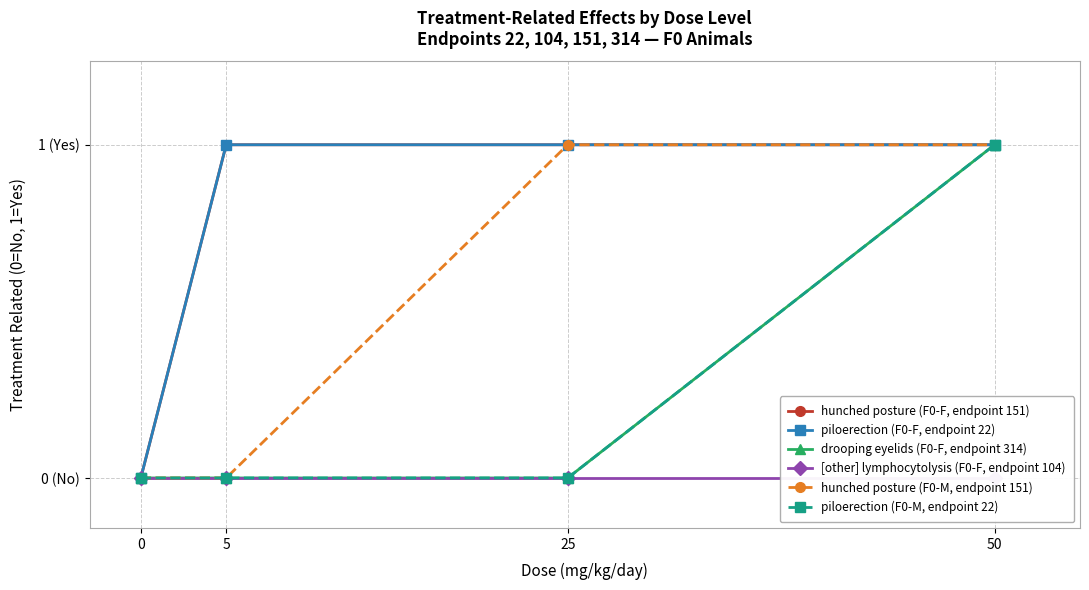

Which series has the largest total across all categories?

hunched posture (F0-F, endpoint 151)